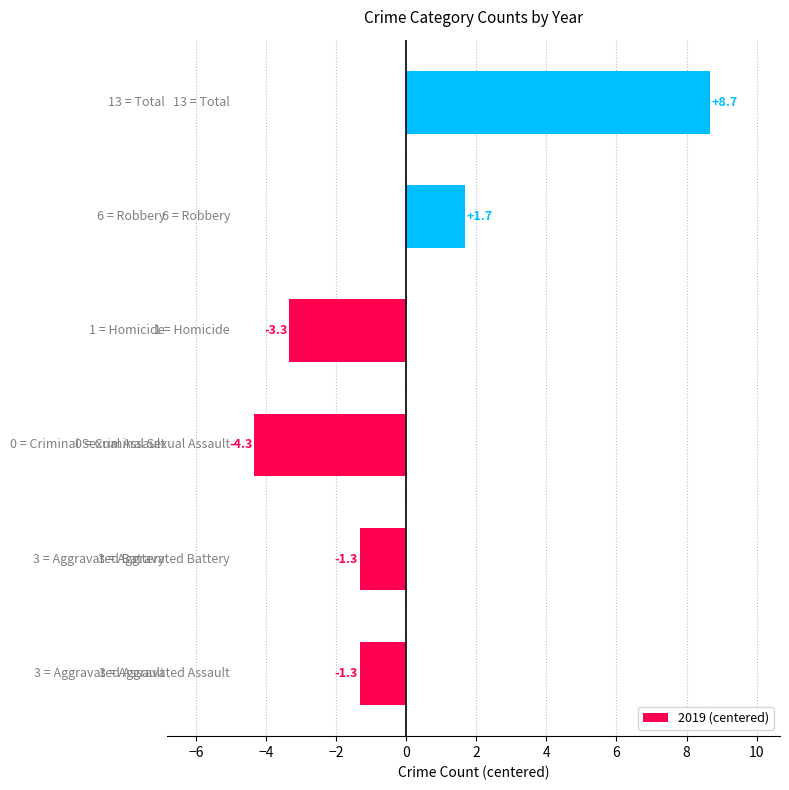

What is the difference between the second highest and minimum values?

6.0